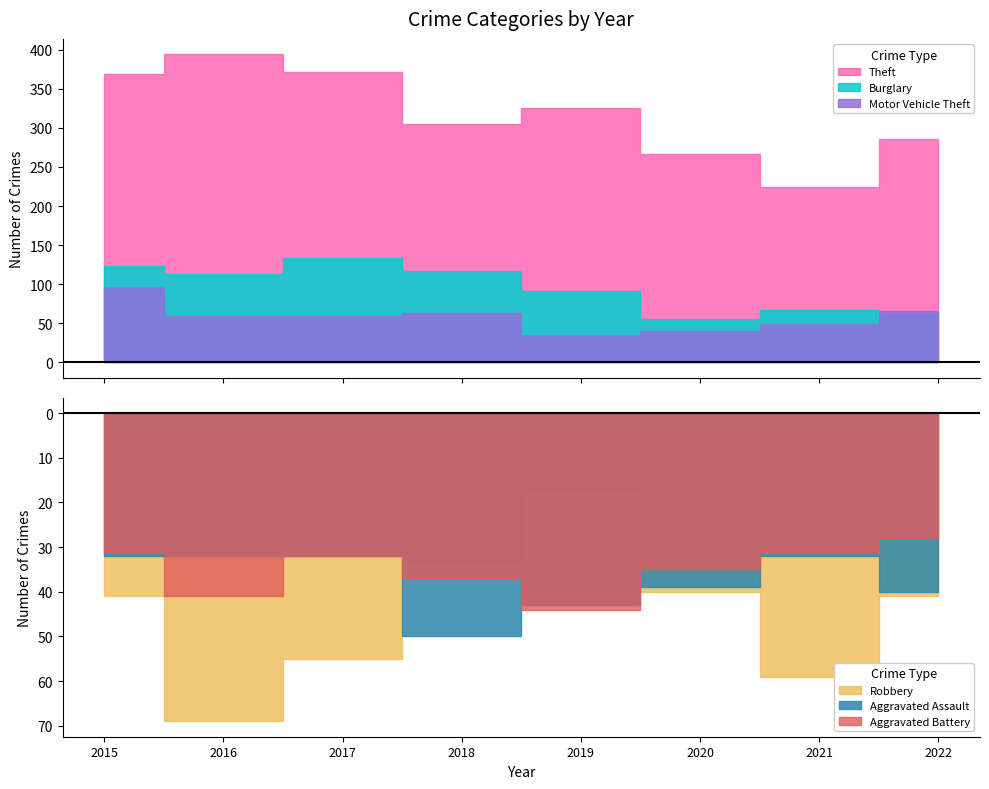

What are all the series names shown in the legend?

Theft, Burglary, Motor Vehicle Theft, Robbery, Aggravated Assault, Aggravated Battery